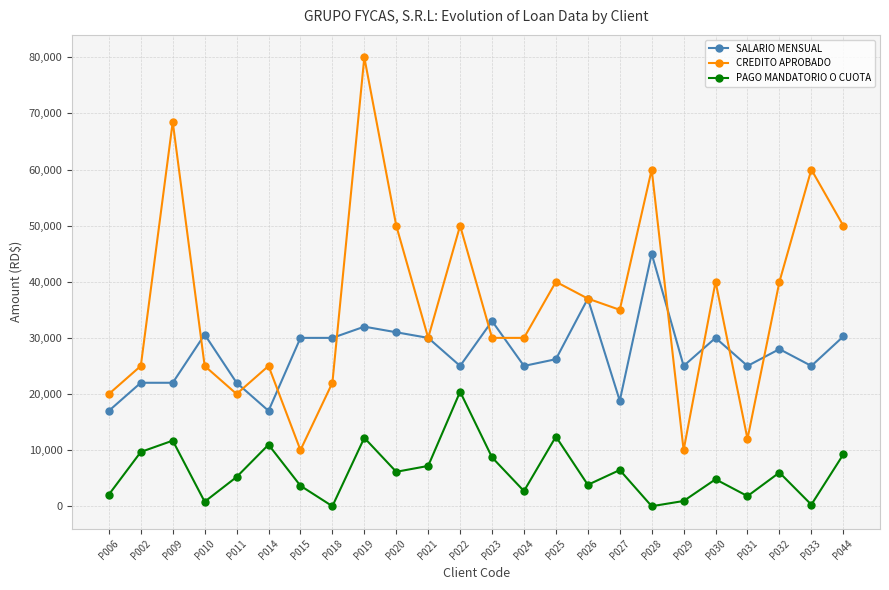

What is the value of the CREDITO APROBADO point at the 21st from the left?

12000